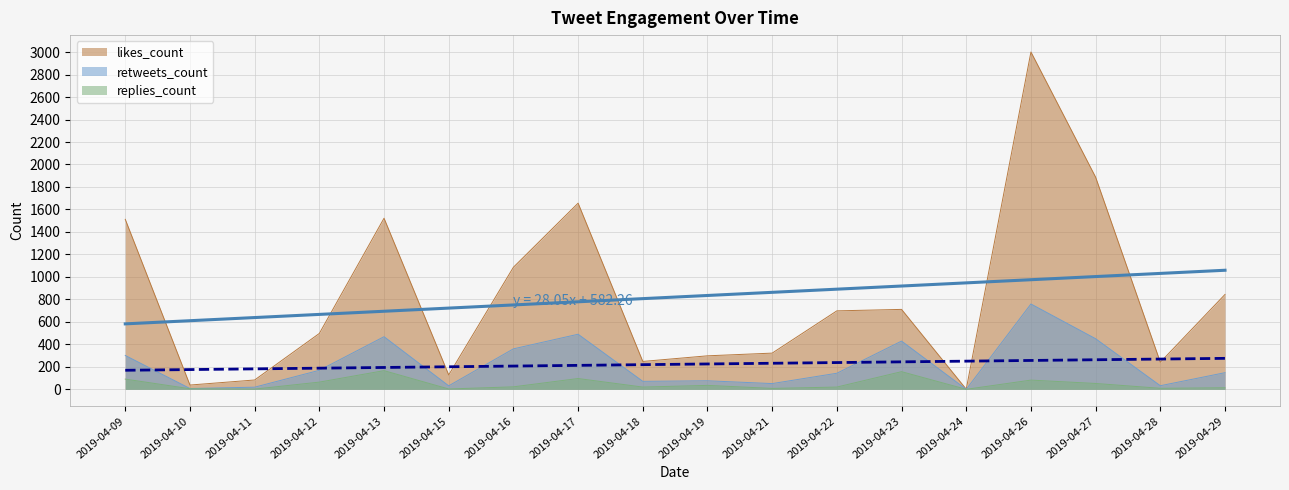

True or false: likes_count and replies_count intersect in this chart.

False